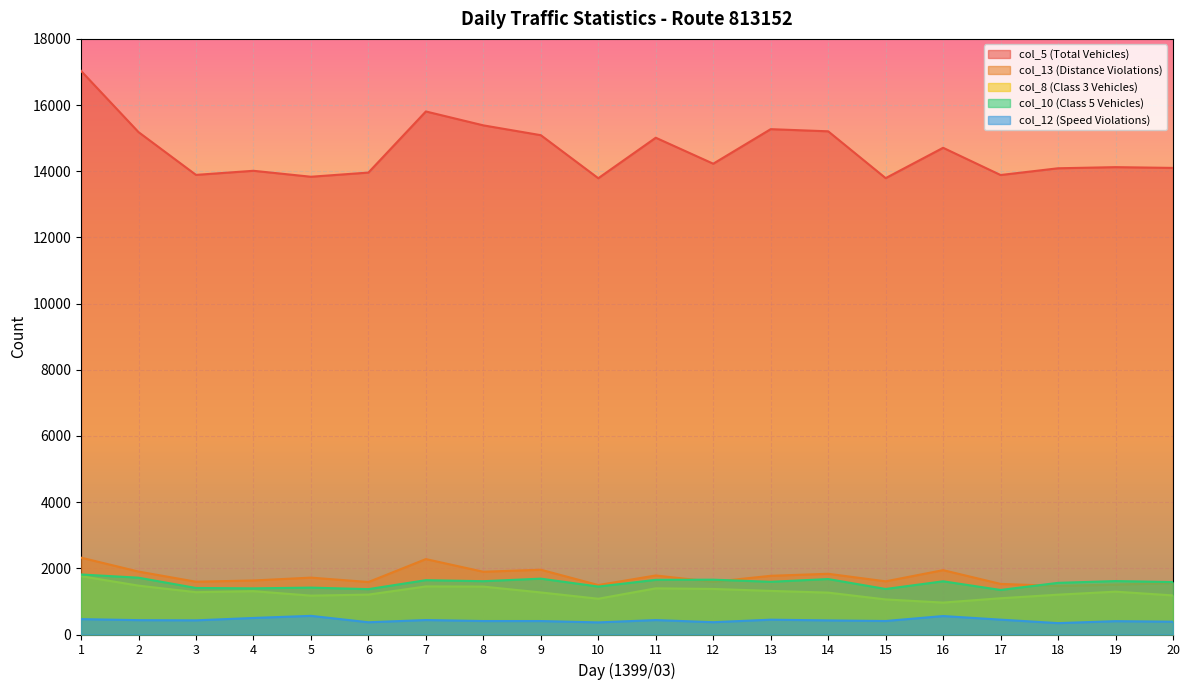

The value of col_13 (Distance Violations) at 6 is 1586. True or false?

True